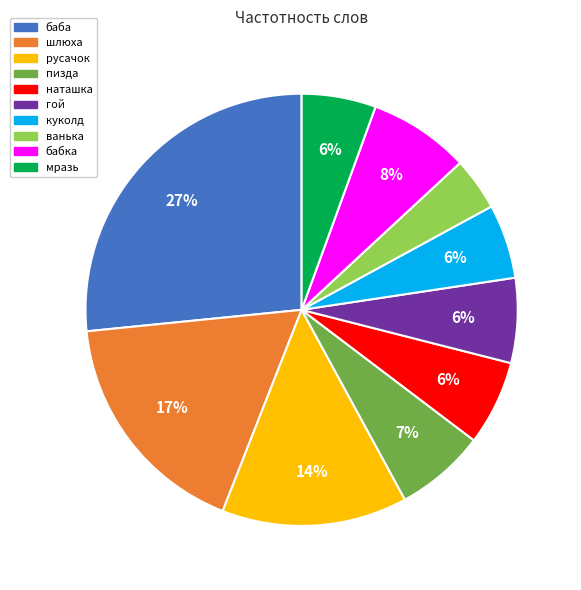

Approximately how many times larger is the value at мразь compared to баба?

0.2